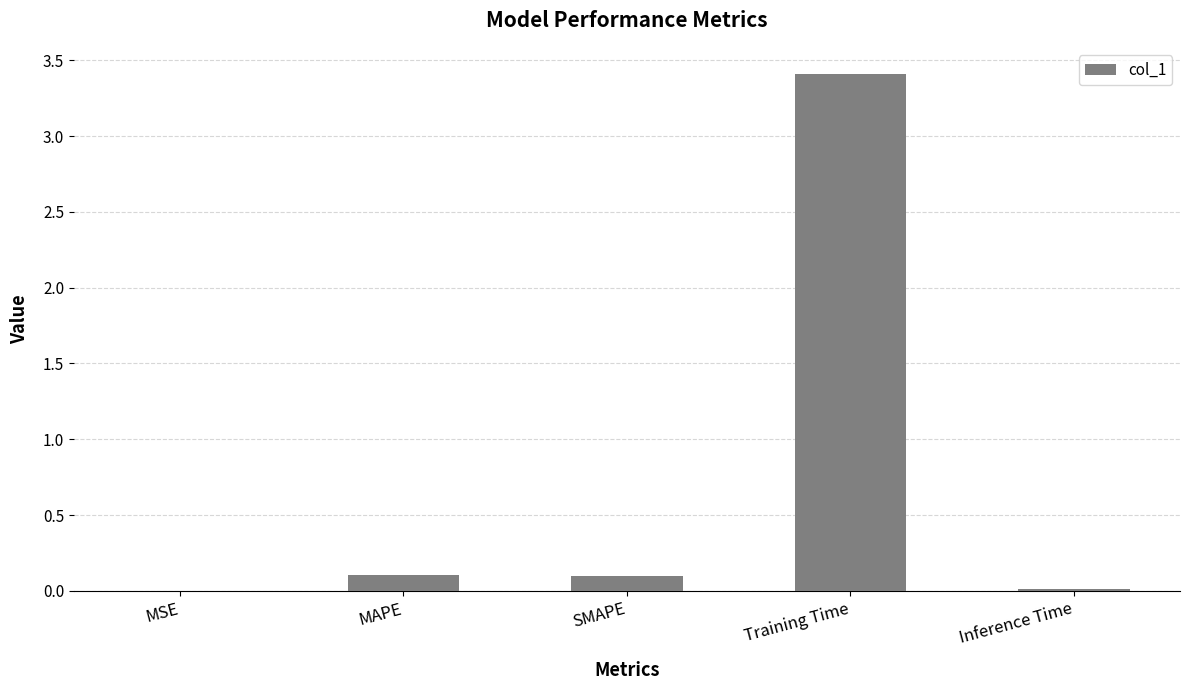

True or false: the data shows 4.7 at Training Time.

False